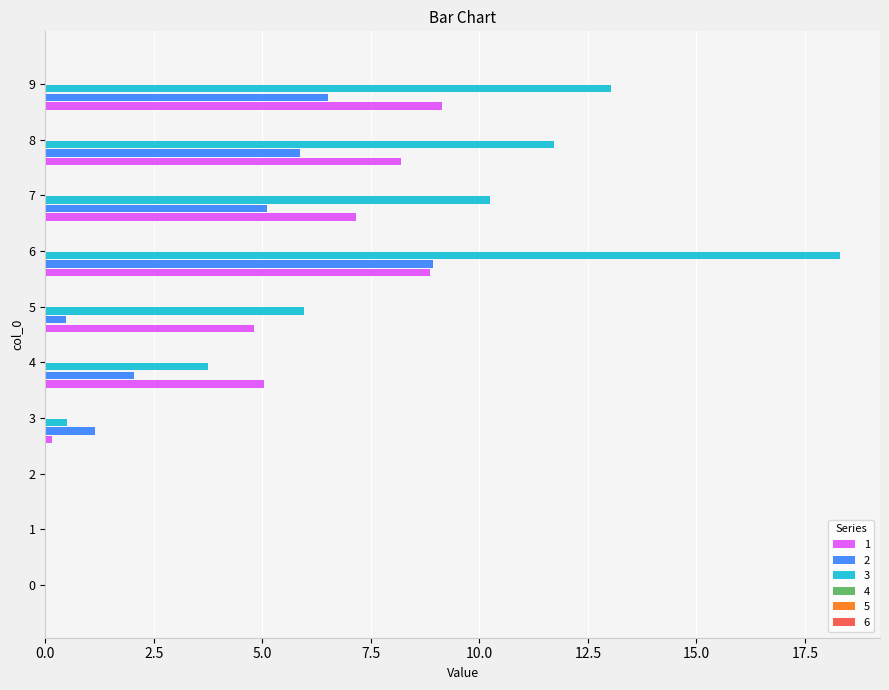

What is the greatest value displayed?

18.3